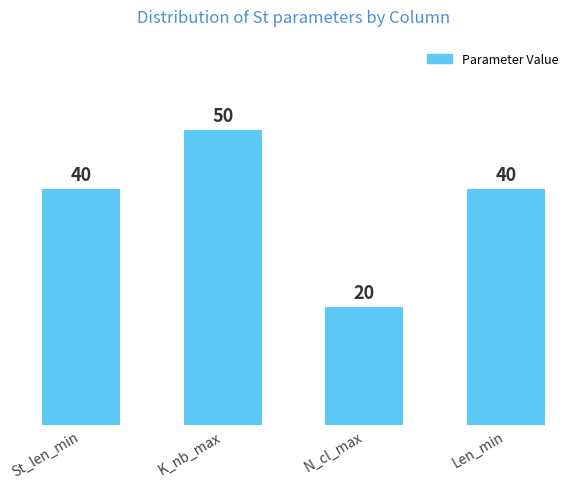

What is the difference between the maximum and minimum values?

30